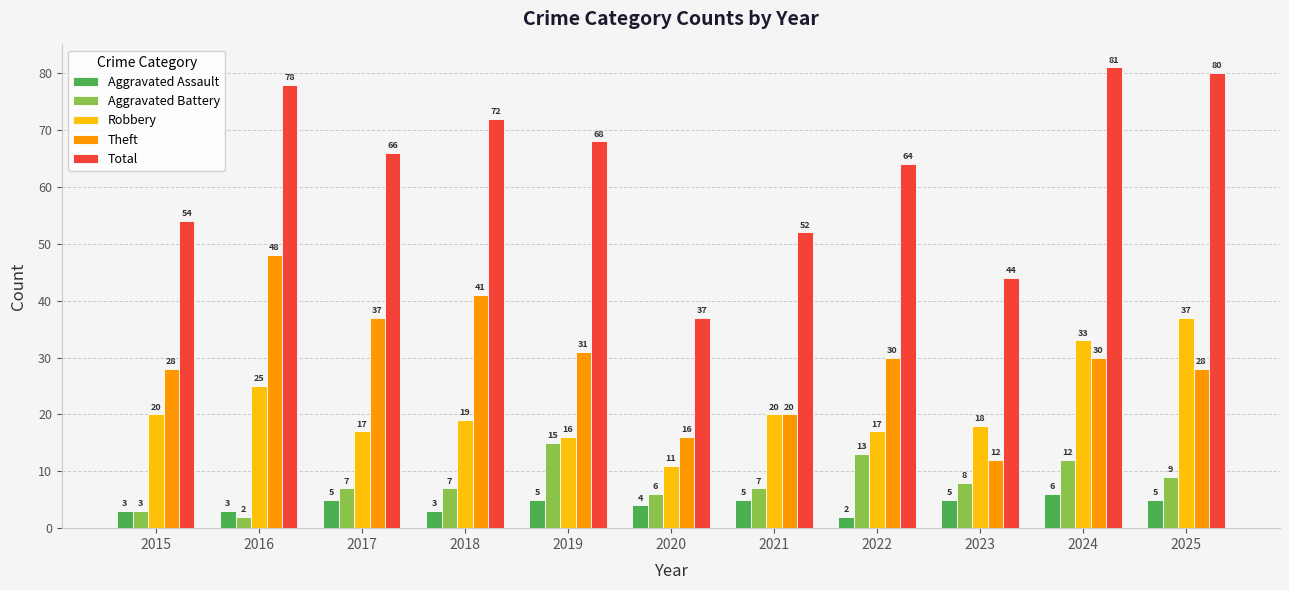

What is the average value of the Theft series?

29